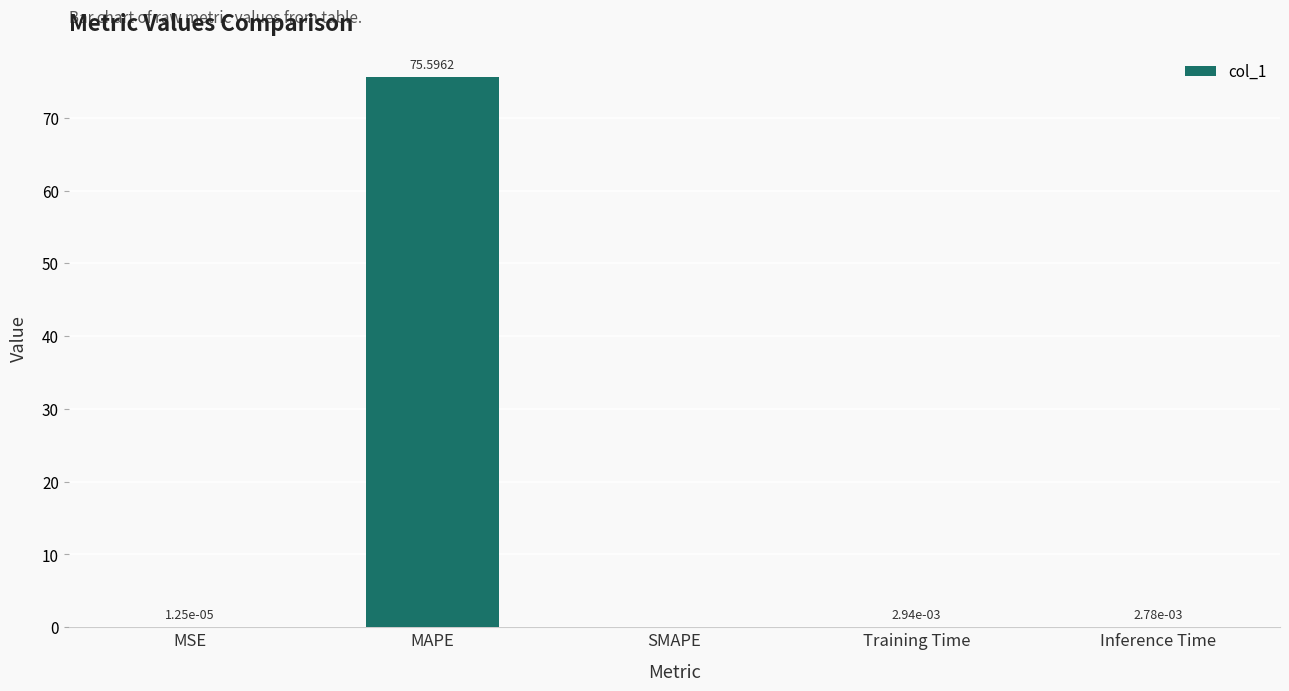

Which category has the highest value across all series?

MAPE